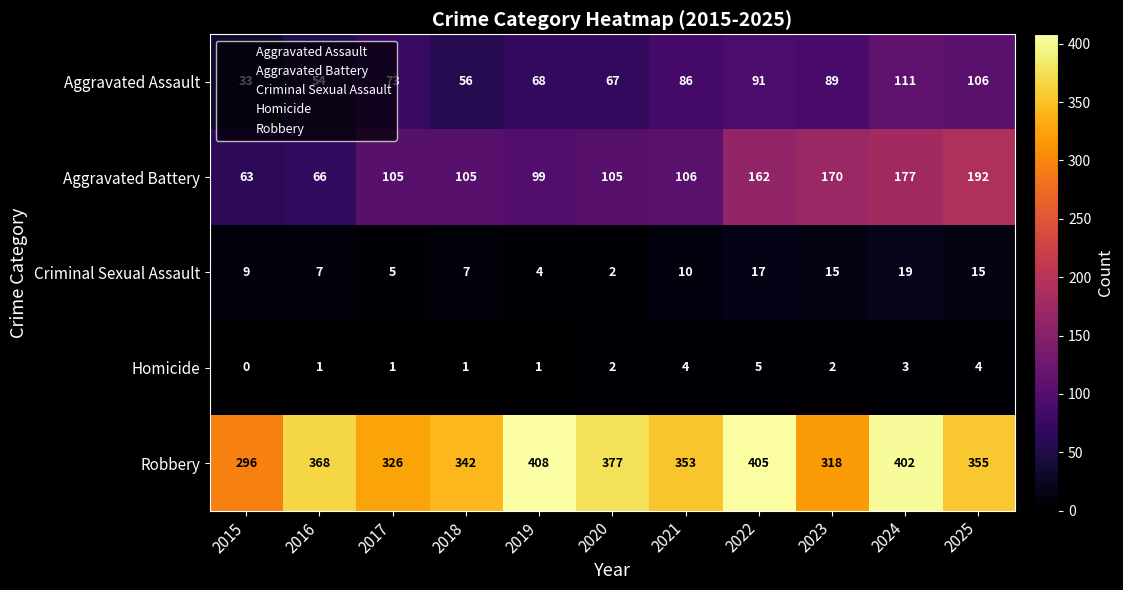

At how many categories does at least one series exceed 171?

11